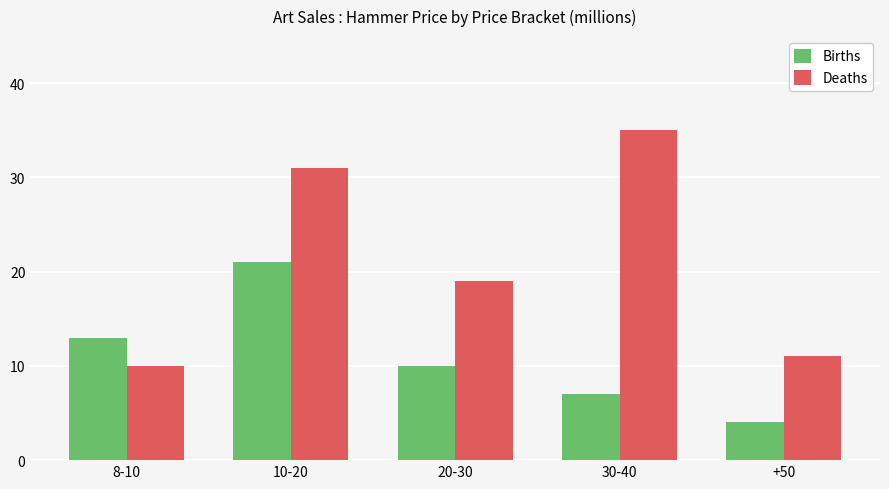

Rank the series by their average value, from lowest to highest.

Births, Deaths